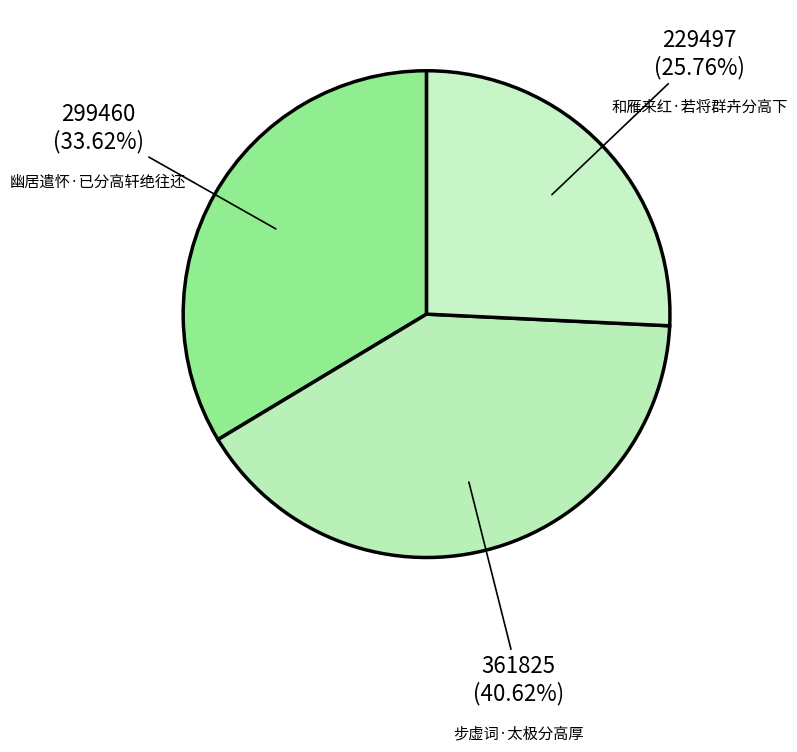

What percentage is the 步虚词·太极分高厚 slice, to the nearest percent?

41%